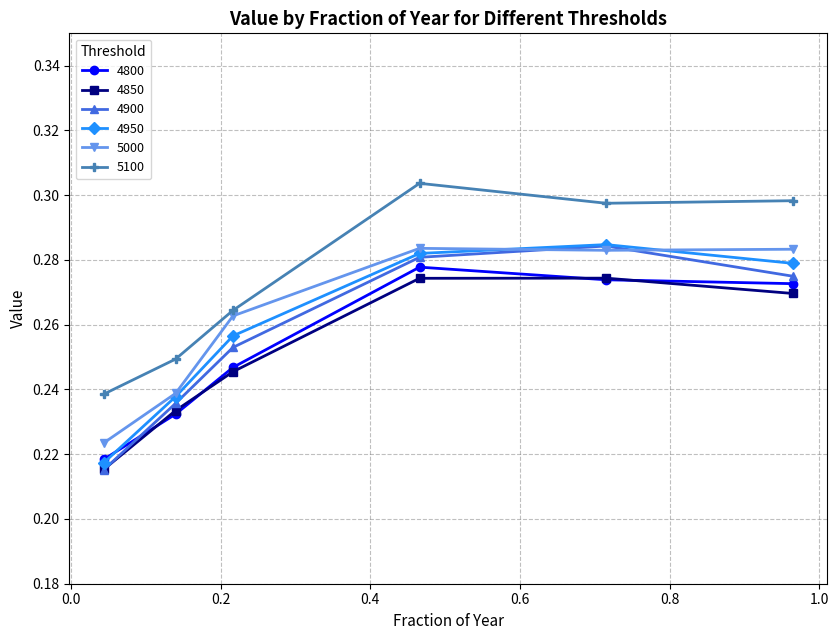

Which series has the largest range (max minus min)?

4900